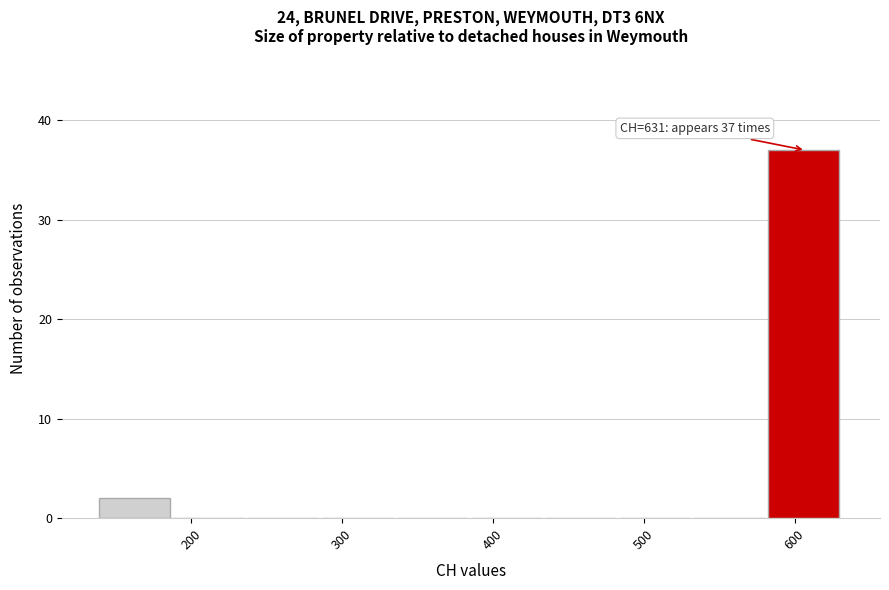

Over which range of the x-axis is the bar tallest?

580 to 630